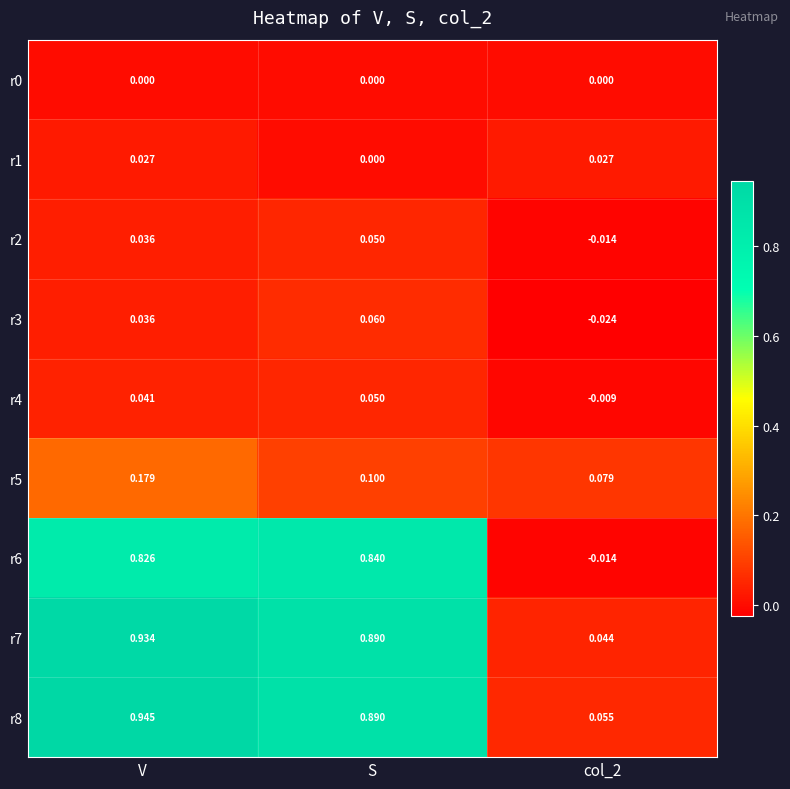

At which category is the sum across all series the highest?

V